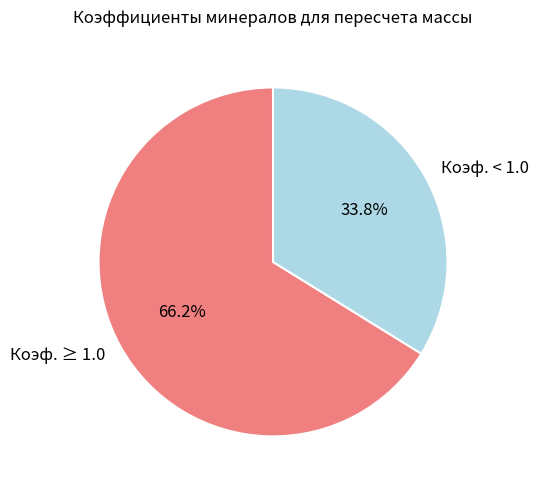

Count the number of slices in the pie.

2